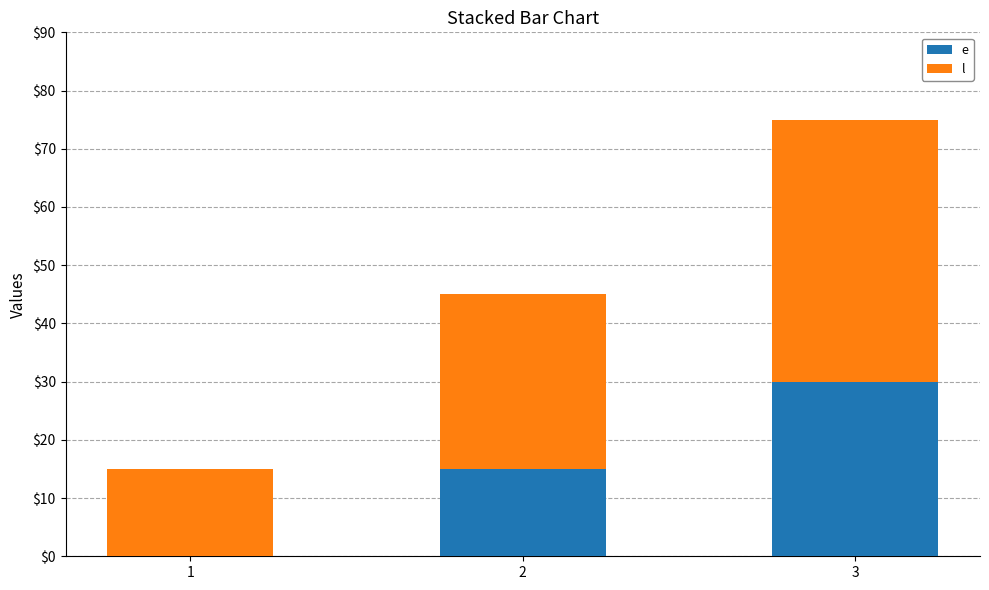

At which category is the sum across all series the highest?

3